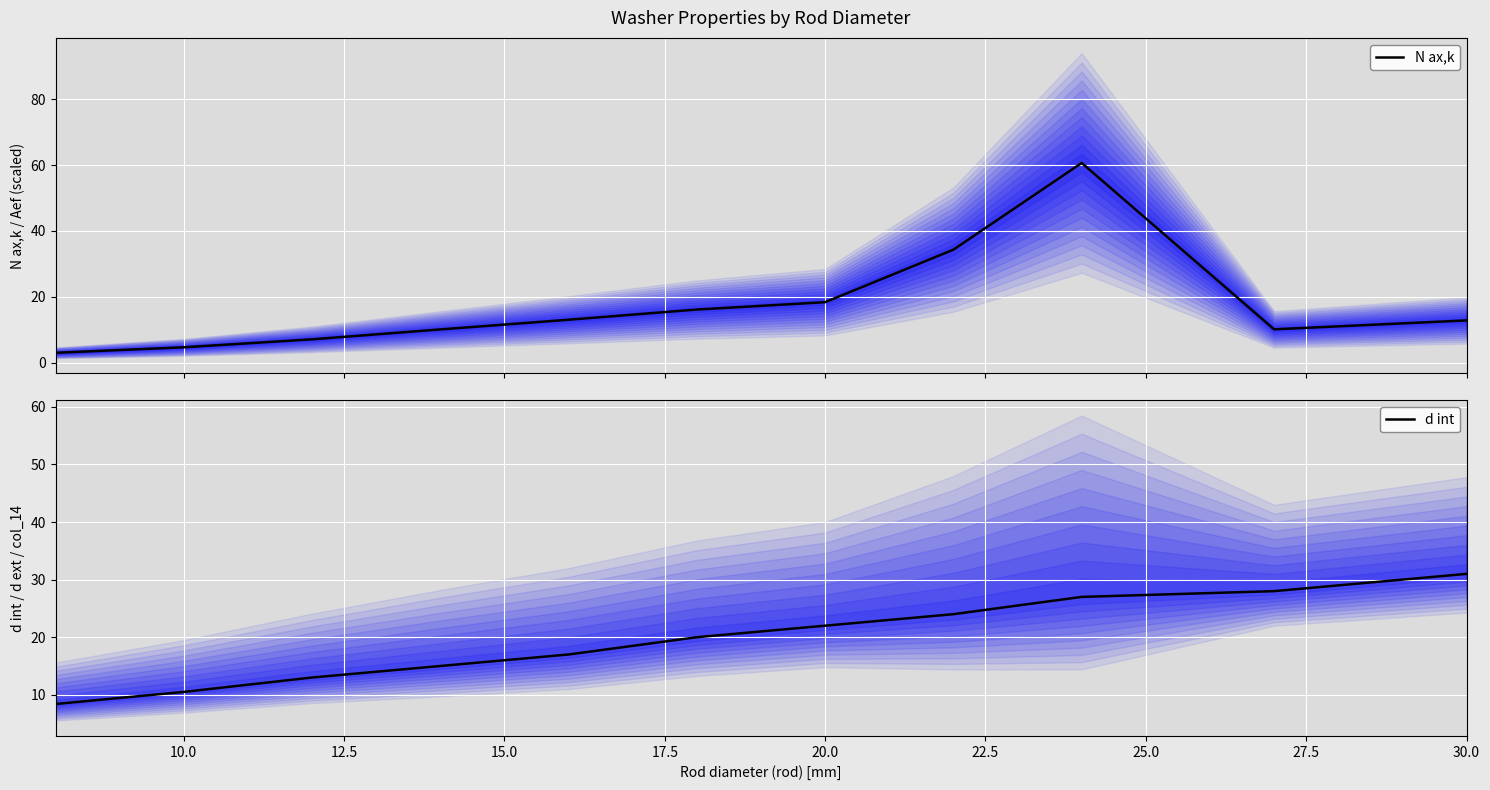

What is the minimum value for N ax,k?

3.0